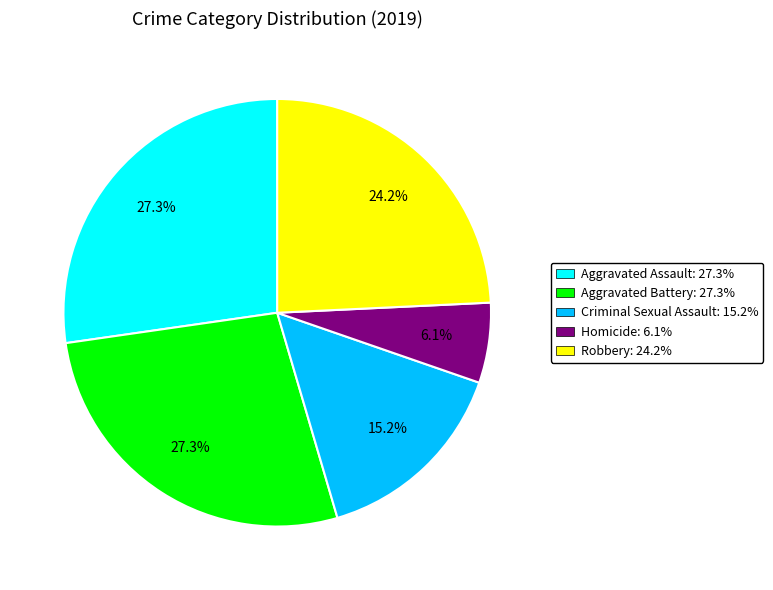

Is there any slice that represents more than half of the pie?

No